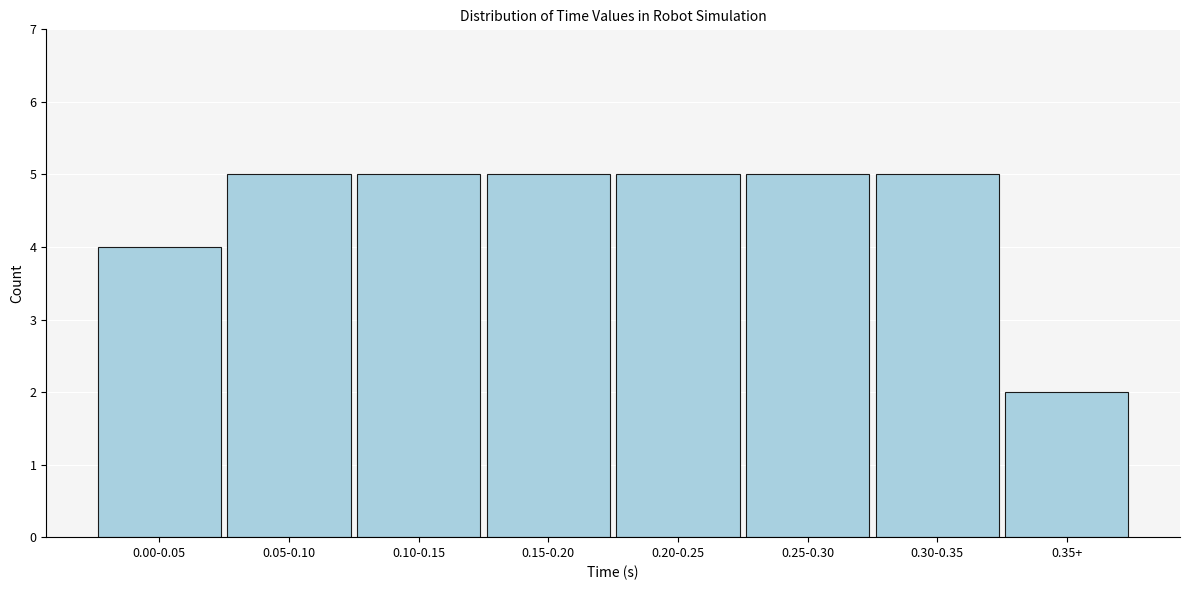

Reading left to right, what are all the values shown in this chart?

4	5	5	5	5	5	5	2